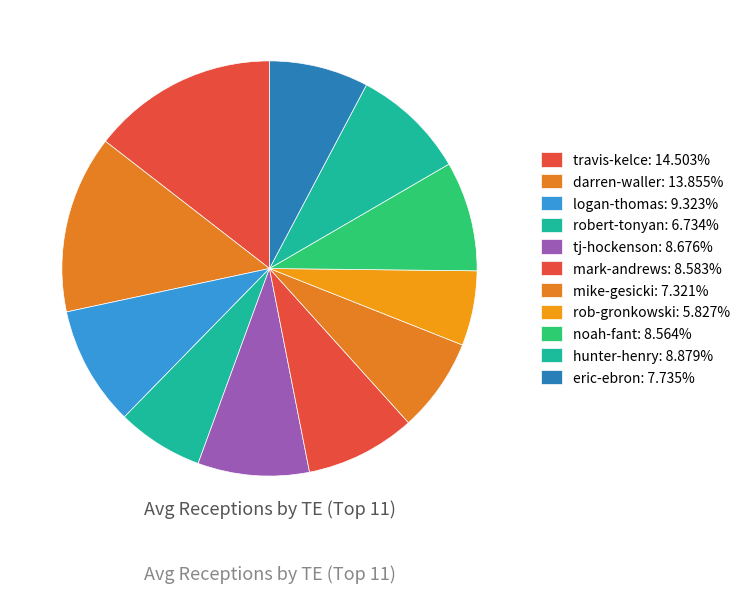

To the nearest percent, what is the difference between the mike-gesicki and noah-fant slice percentages?

1%